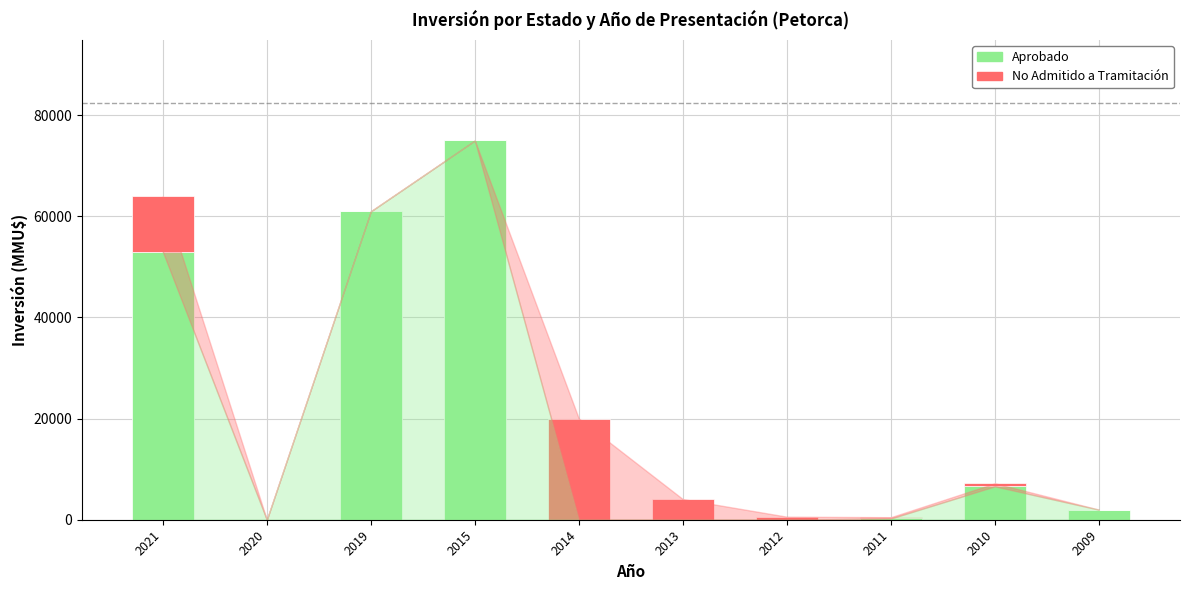

True or false: Aprobado has a value of 11347 at 2010.

False